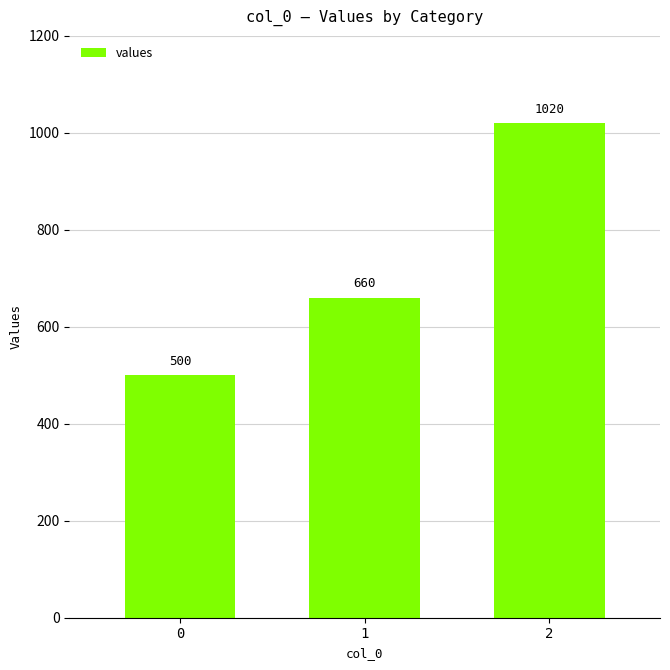

True or false: the data shows 500 at 0.

True